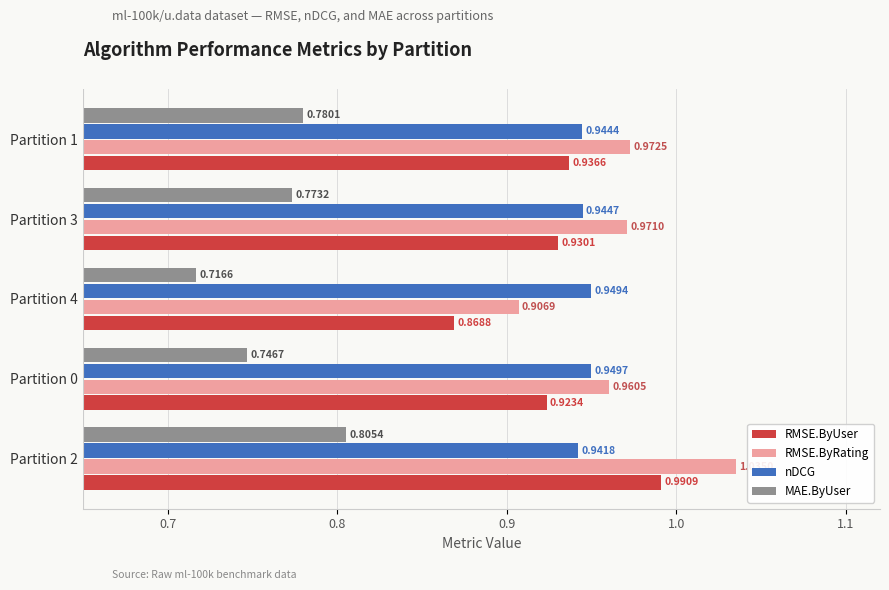

At Partition 0, list the series in order from largest to smallest.

RMSE.ByRating, nDCG, RMSE.ByUser, MAE.ByUser